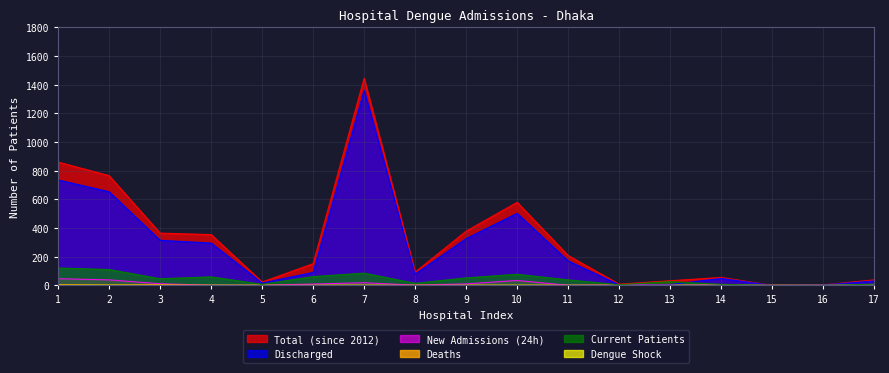

What is the difference between the highest and lowest values at 8?

92